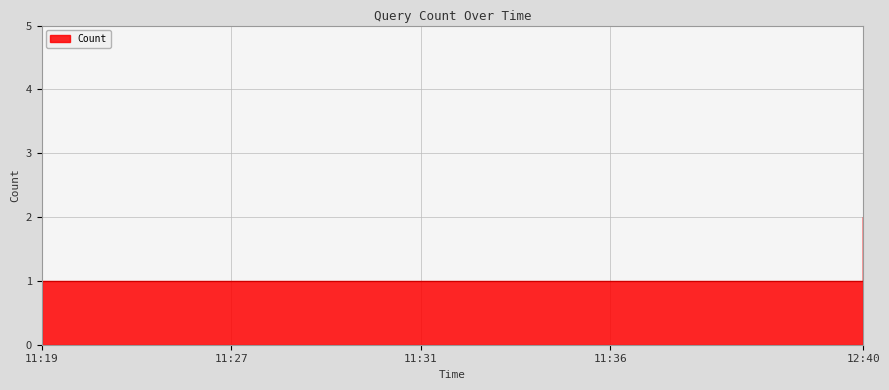

The chart shows a value of 1 at 11:30. True or false?

True